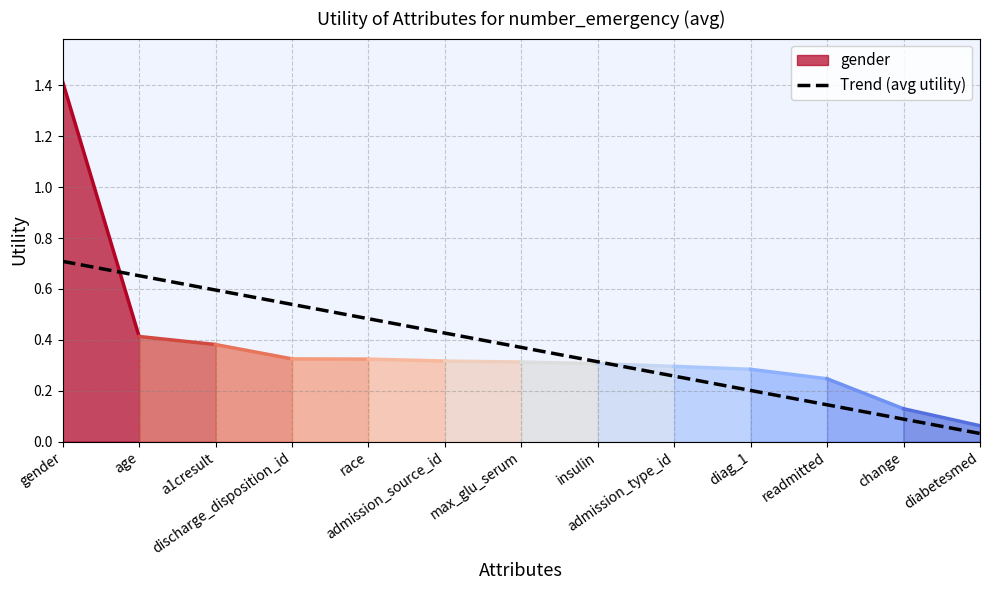

What is the change in value from admission_type_id to readmitted?

-0.1